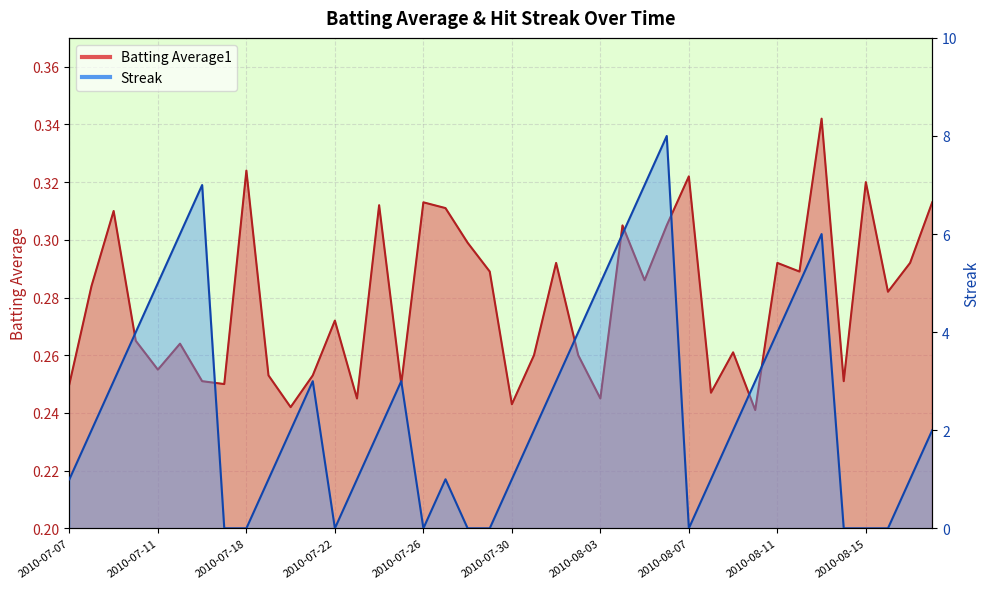

True or false: Batting Average1 has a value of 0.3 at 2010-08-18.

True